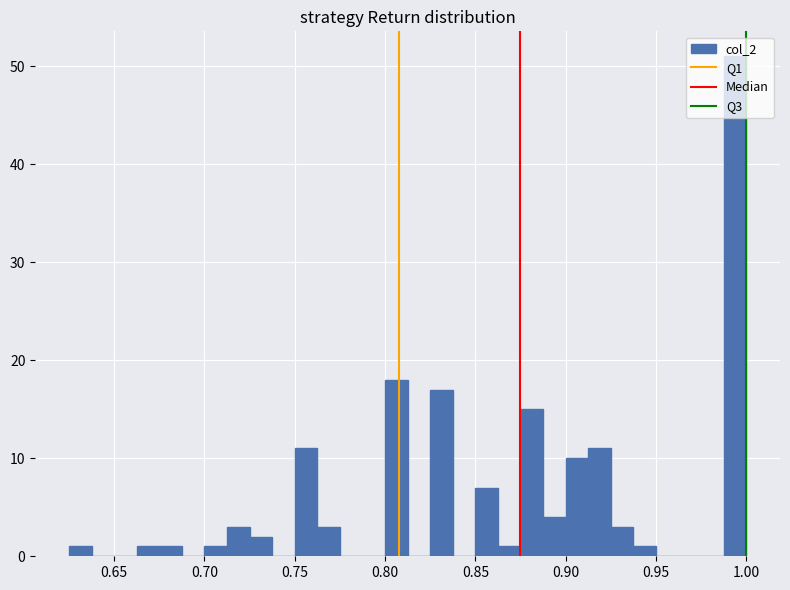

Around what value on the x-axis is the tallest bar? Give the approximate position of its centre, as read against the axis.

0.995